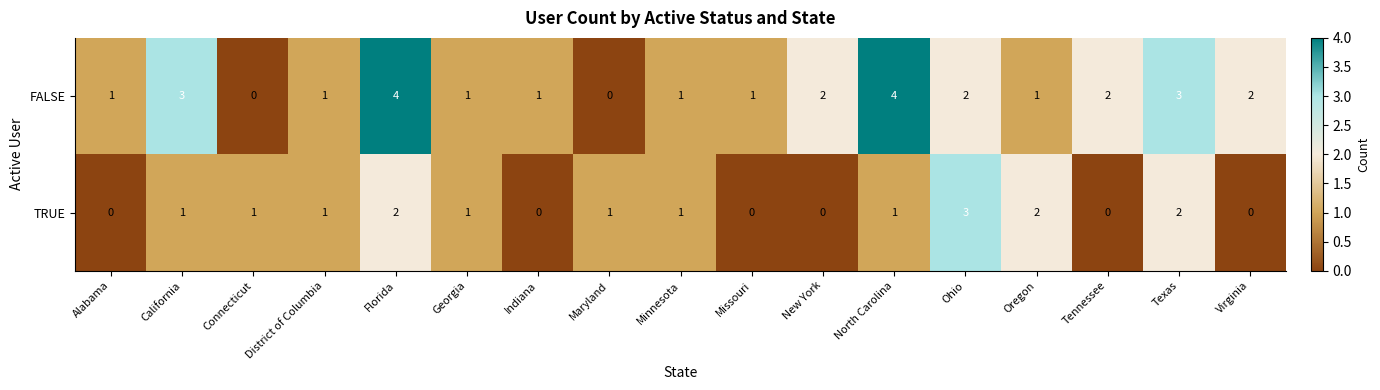

Which series has the widest spread of values?

FALSE